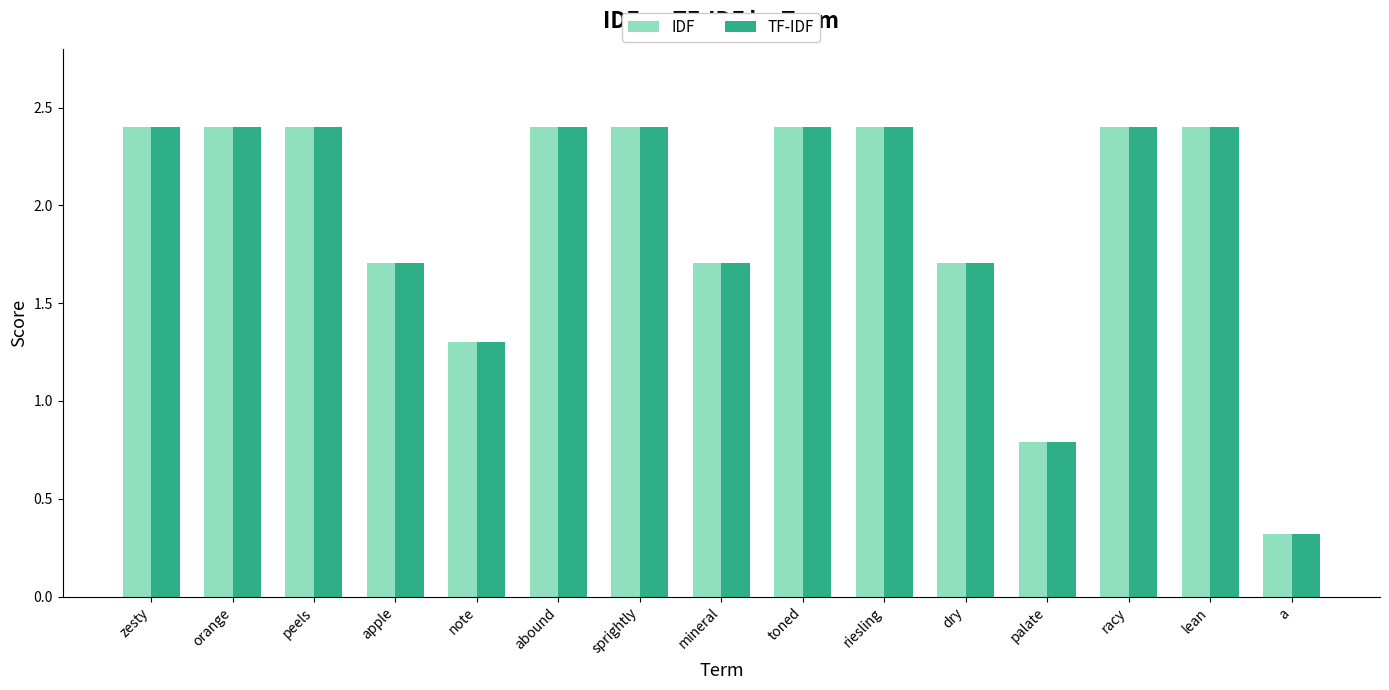

Are the bars horizontal?

No